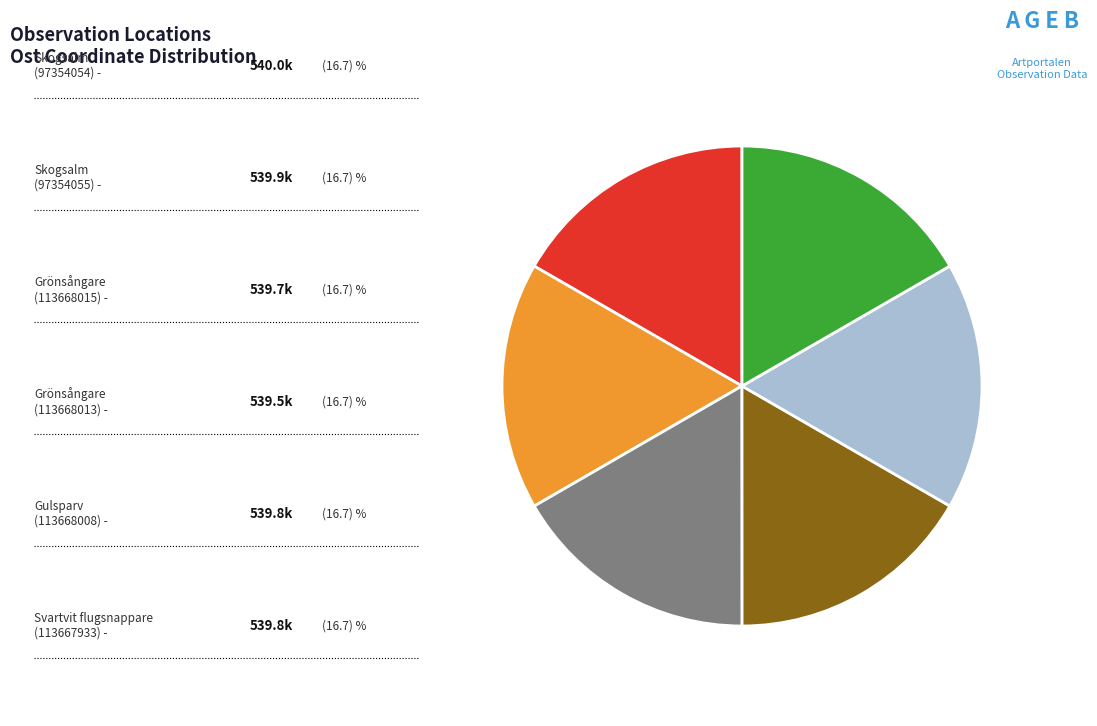

Is there any slice that represents more than half of the pie?

No